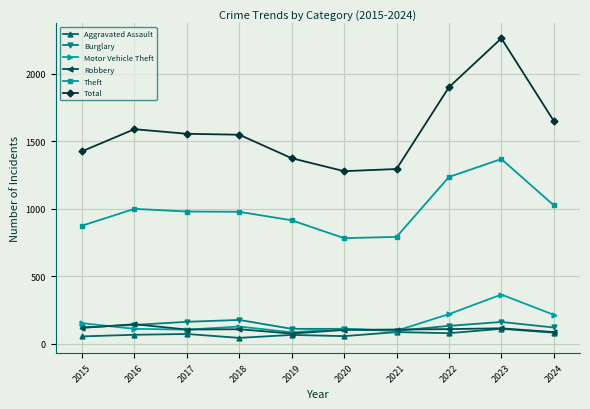

At which label does Robbery reach its peak?

2016